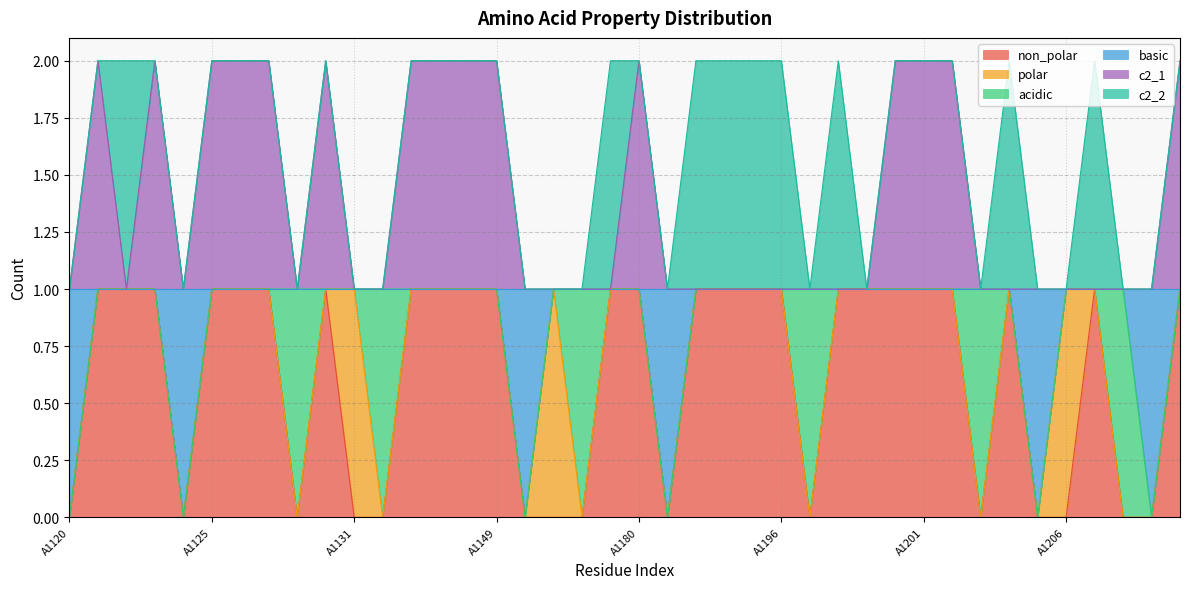

What are all the series names shown in the legend?

non_polar, polar, acidic, basic, c2_1, c2_2